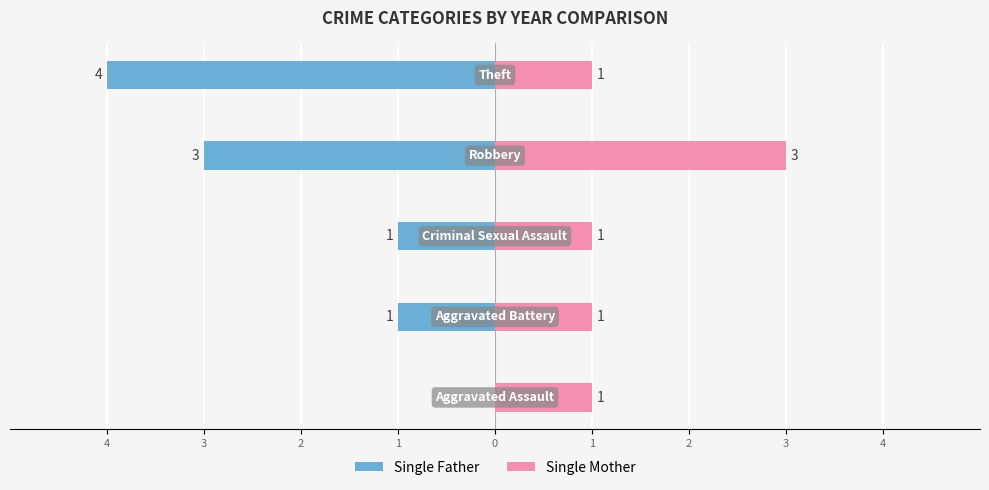

Which series has the widest spread of values?

Single Father